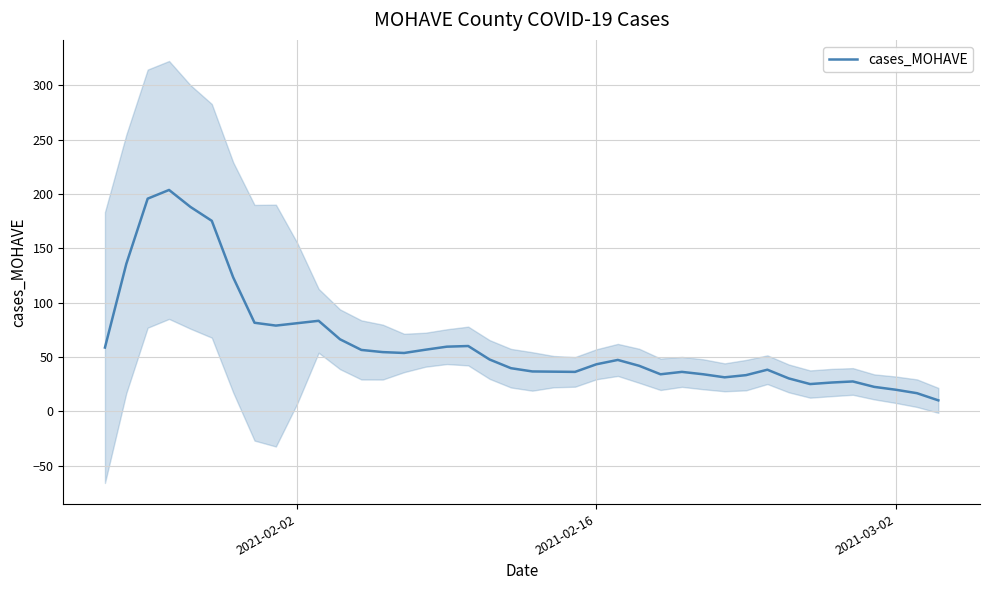

What is the greatest value displayed?

203.8